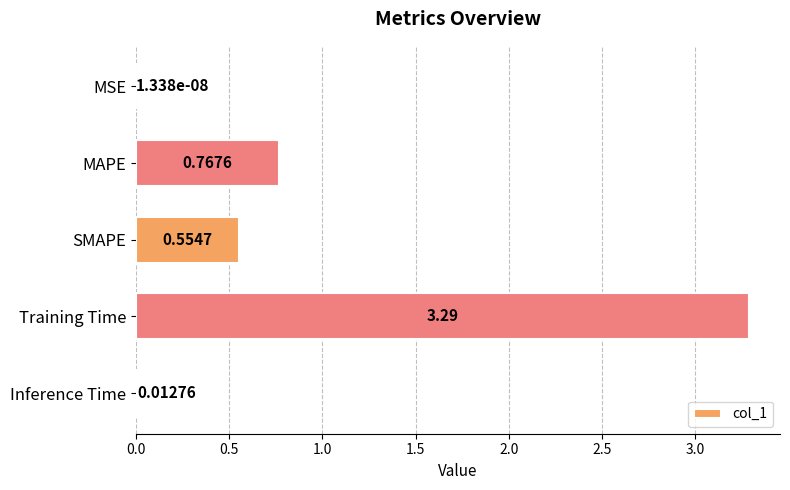

At which label is the value closest to 1?

MAPE